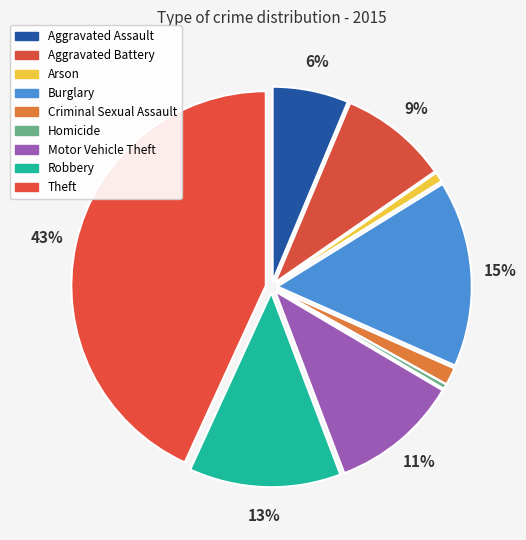

Which category has the biggest portion of the pie?

Theft